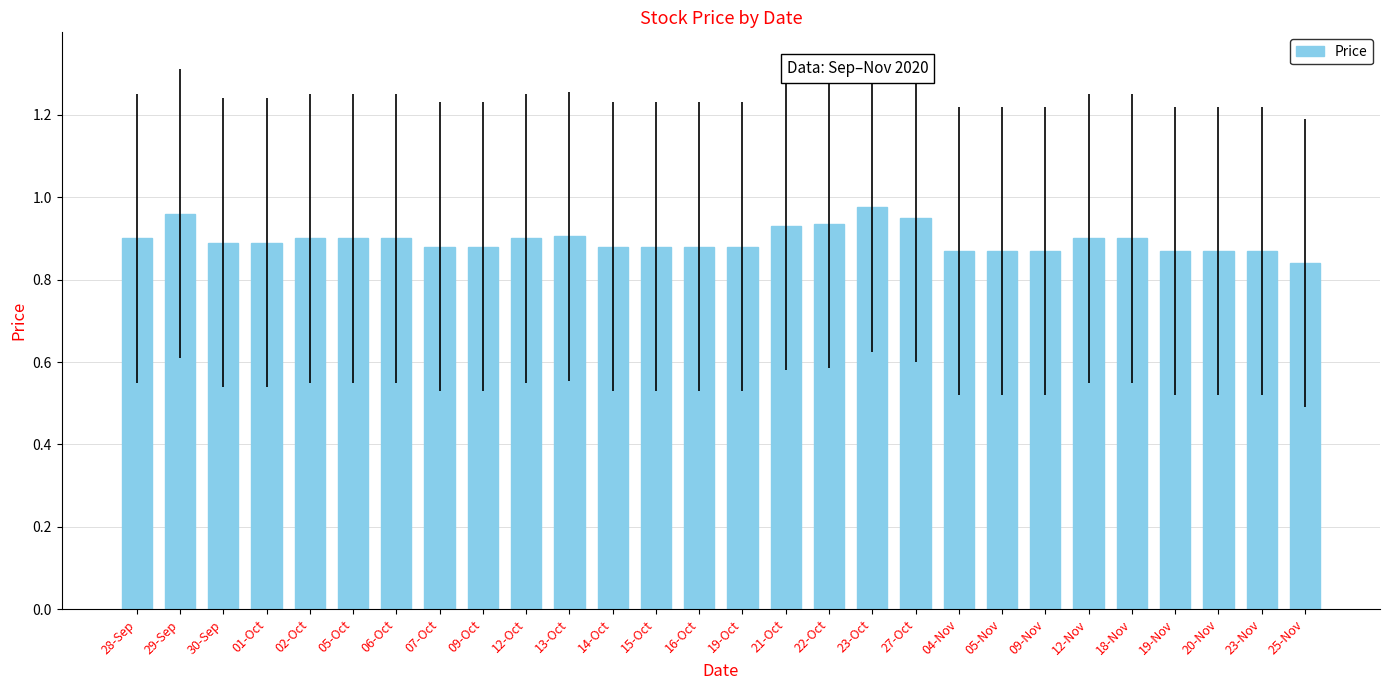

The chart shows a value of 0.9 at 16-Oct. True or false?

True